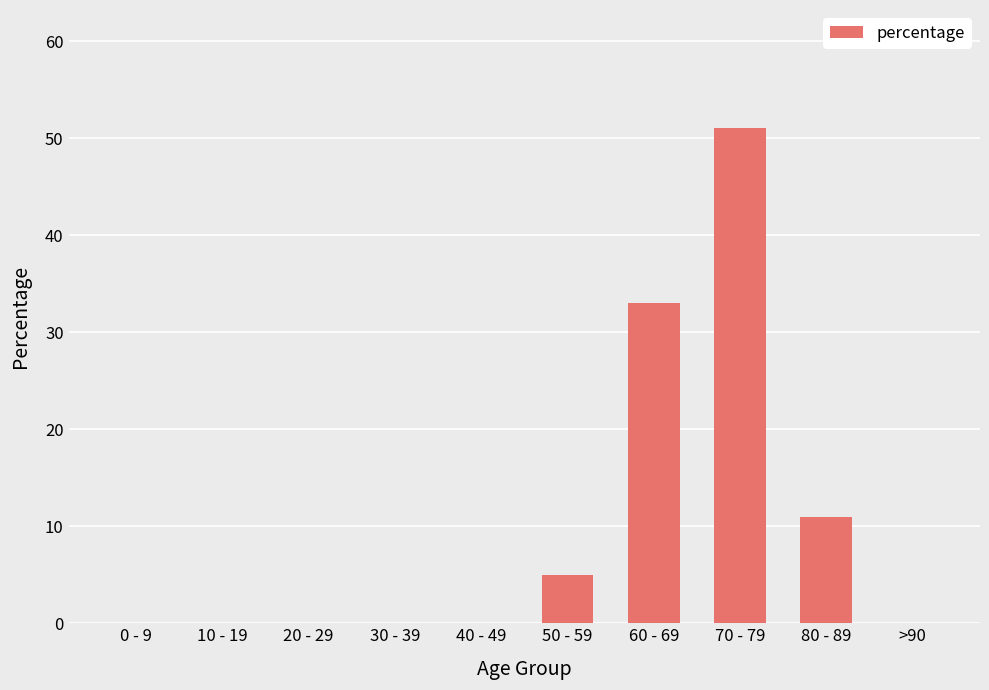

Reading right to left, list all the values displayed in this chart.

0	11	51	33	5	0	0	0	0	0